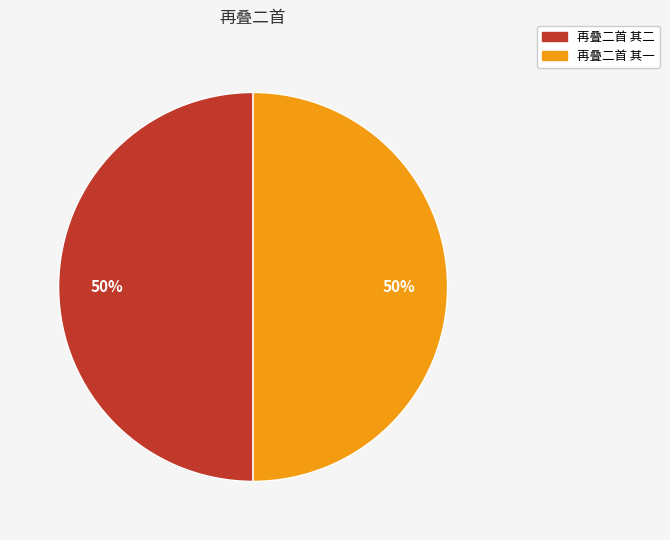

True or false: 再叠二首 其一 accounts for 61% of the total.

False